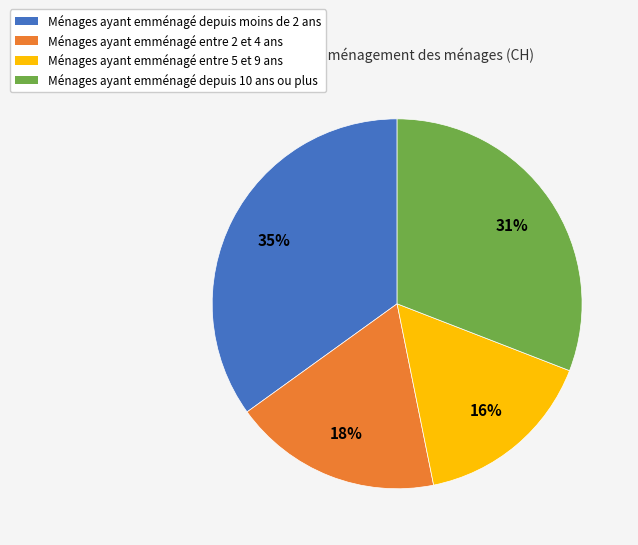

To the nearest percent, what is the average slice percentage?

25%